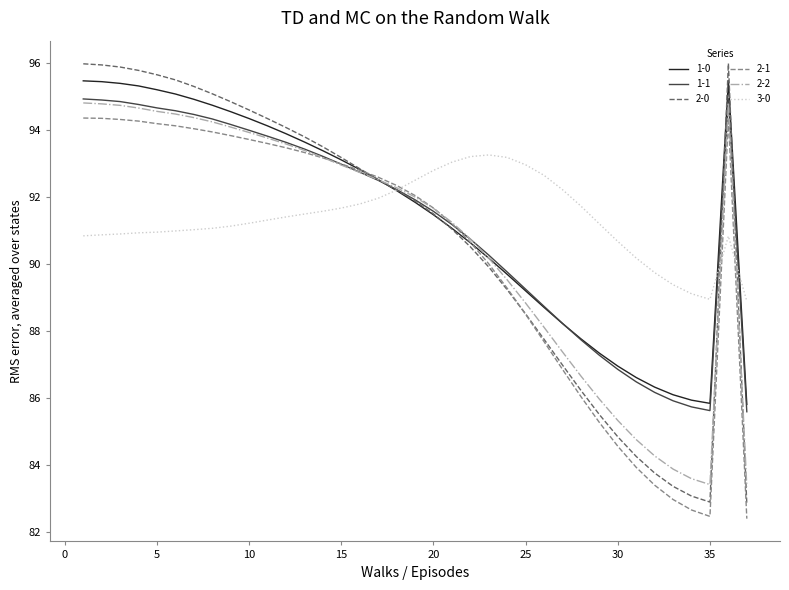

What is the smallest value displayed?

82.4